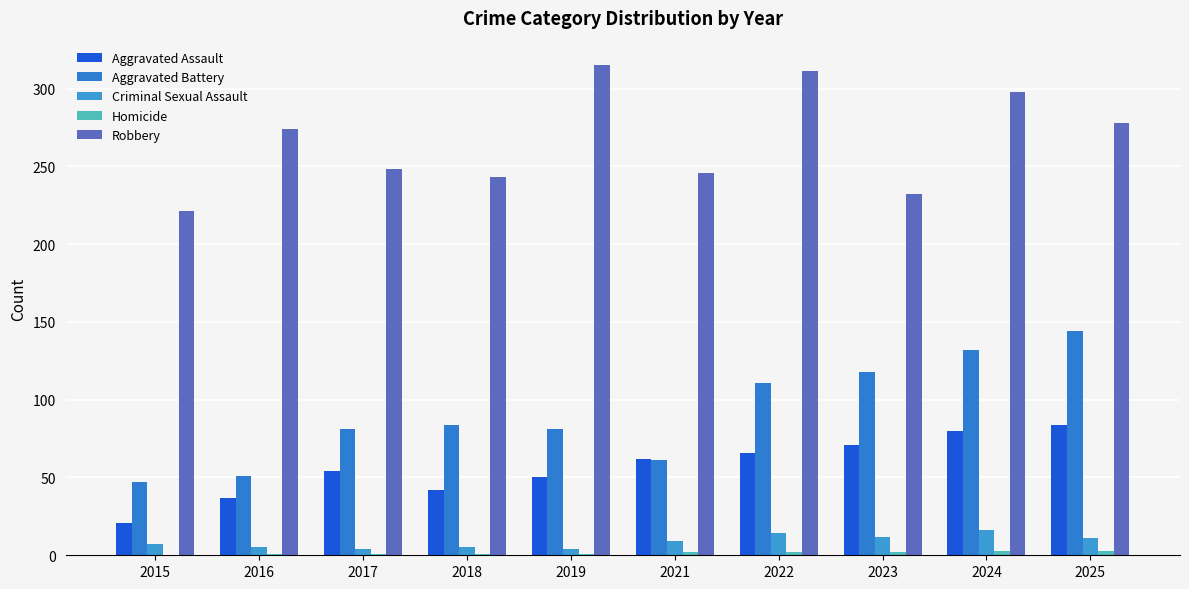

The Criminal Sexual Assault series shows 12 at 2023. True or false?

True